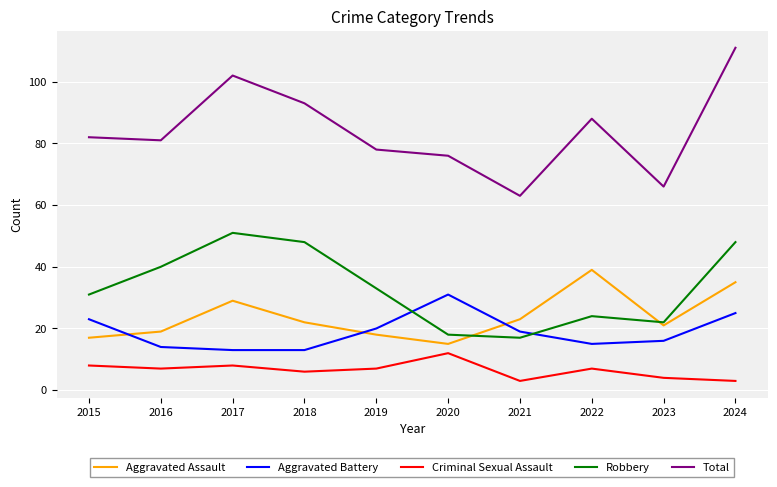

True or false: Total and Aggravated Battery intersect in this chart.

False